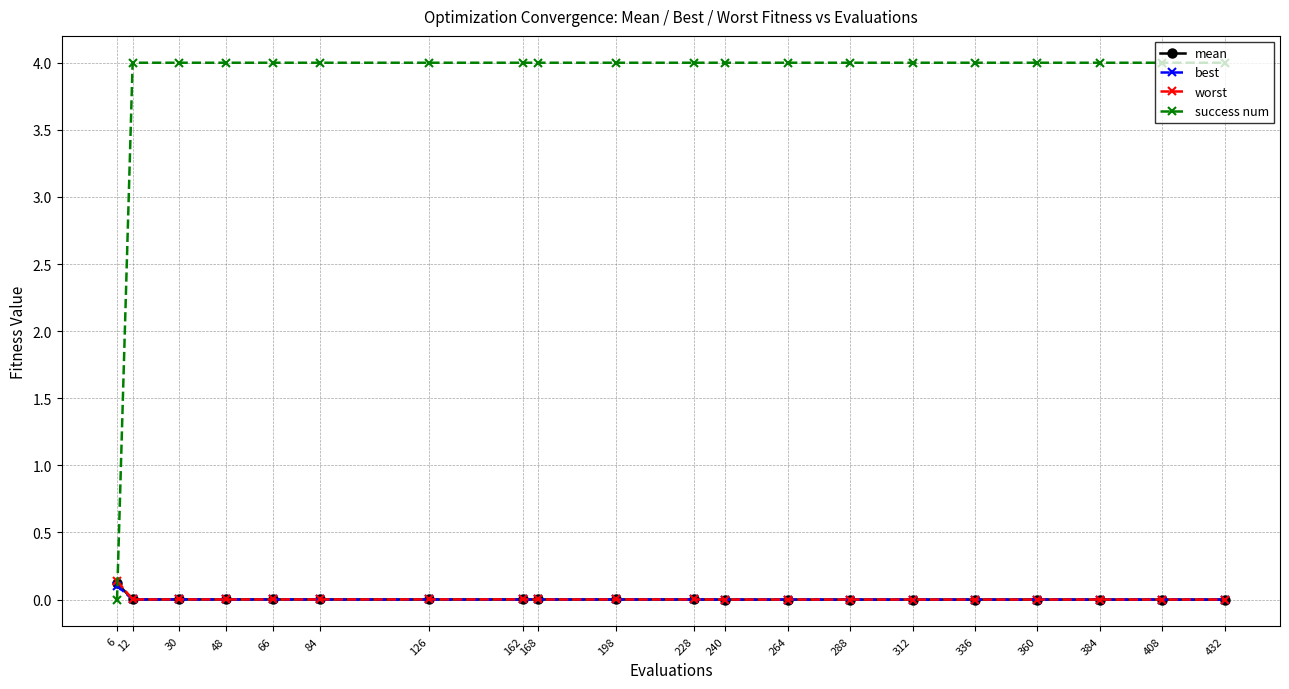

Which series has the widest spread of values?

success num